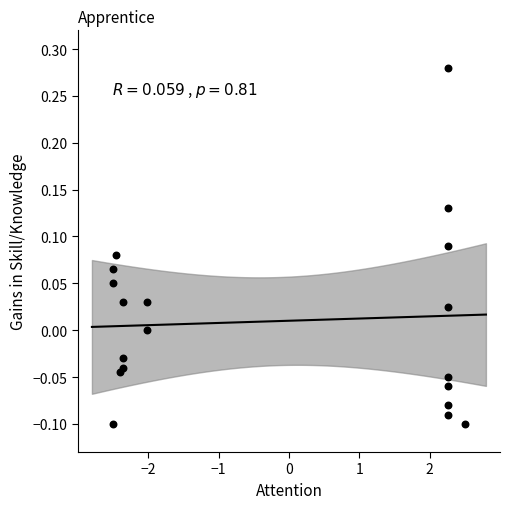

What is the range of Y values (max minus min)?

0.4